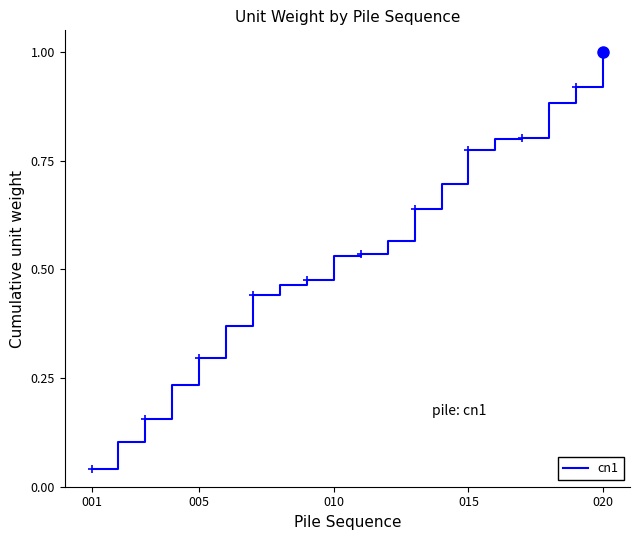

Is it true that cn1 equals 0.1 at 001?

False